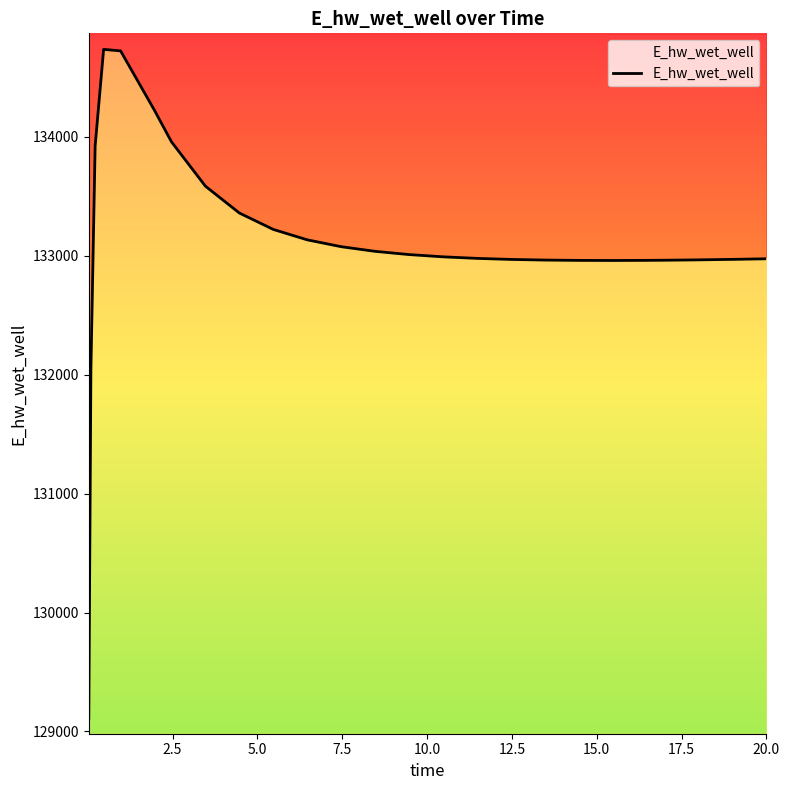

Does the chart display data point markers on the line(s)?

No